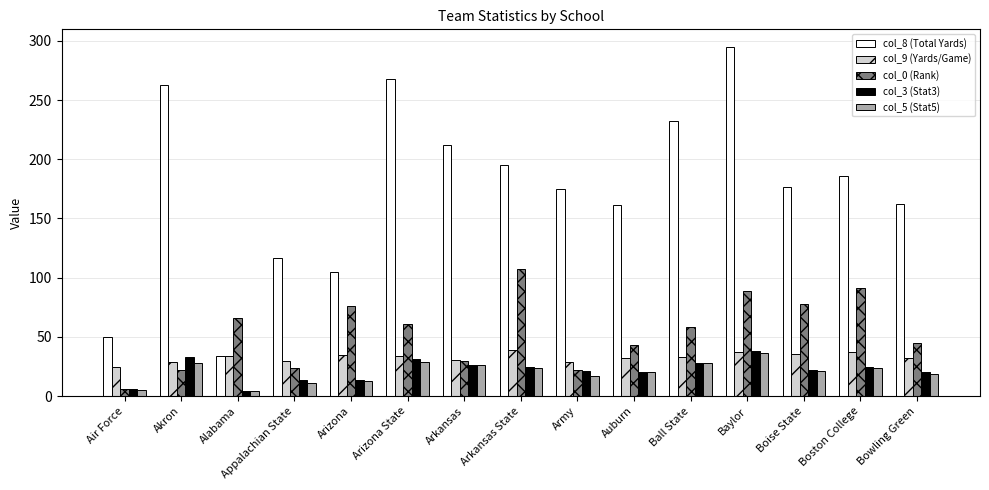

What is the average value of the col_3 (Stat3) series?

21.8